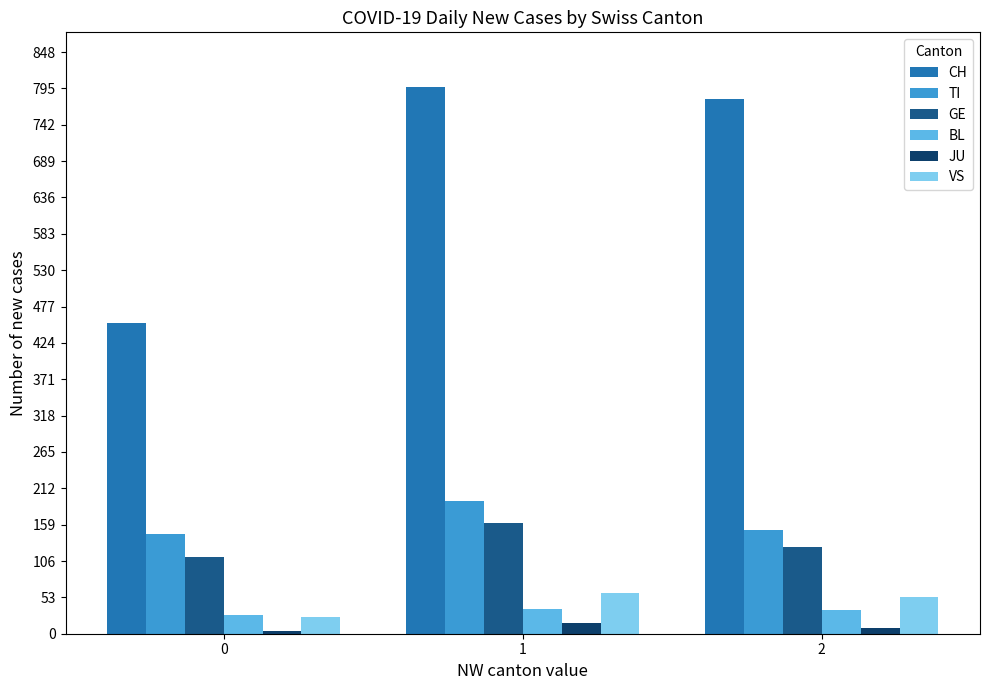

How many distinct data groups are displayed?

6